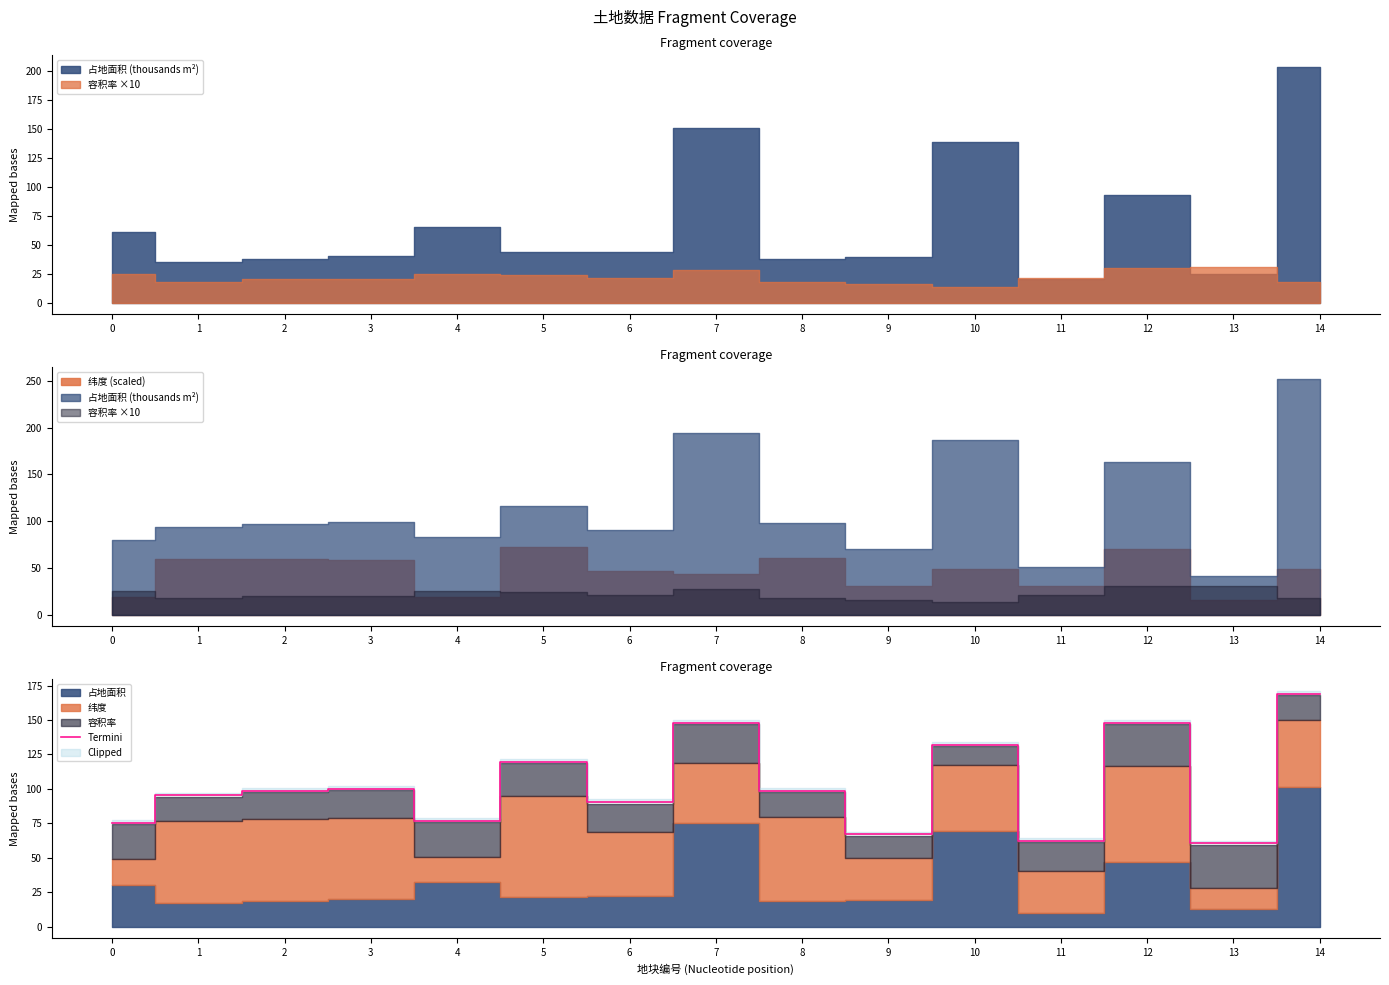

List the labels in order of value, largest first.

14, 7, 12, 10, 5, 3, 2, 8, 1, 6, 4, 0, 9, 11, 13